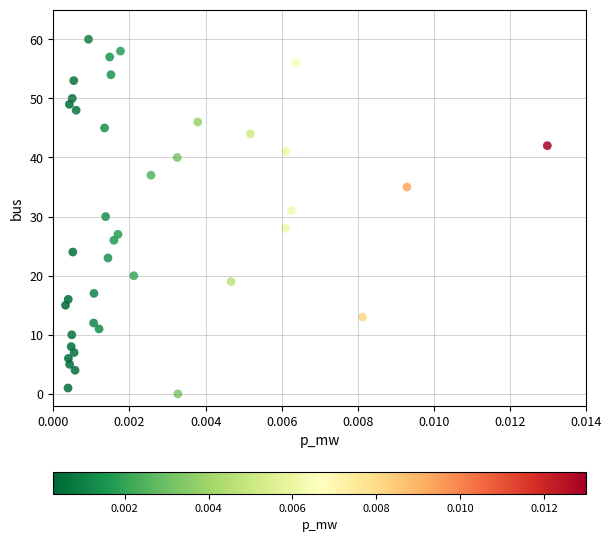

What is the range of Y values (max minus min)?

60